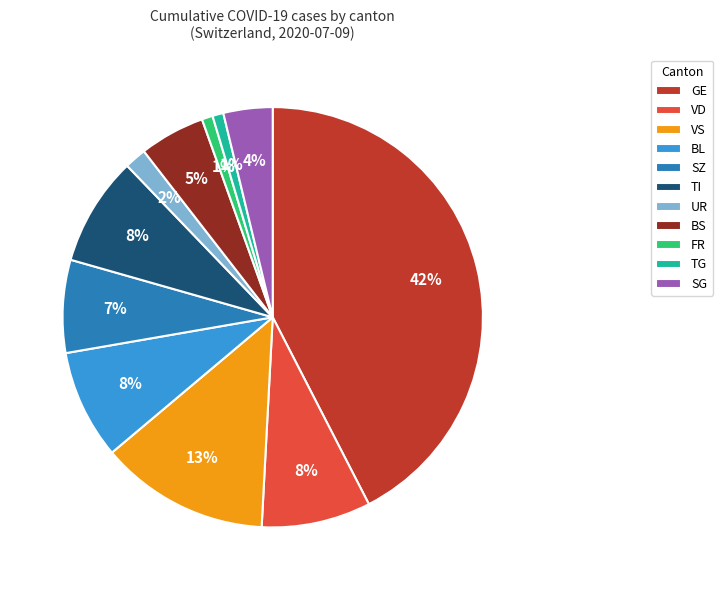

To the nearest percent, what is the combined percentage of TG and SZ?

8%